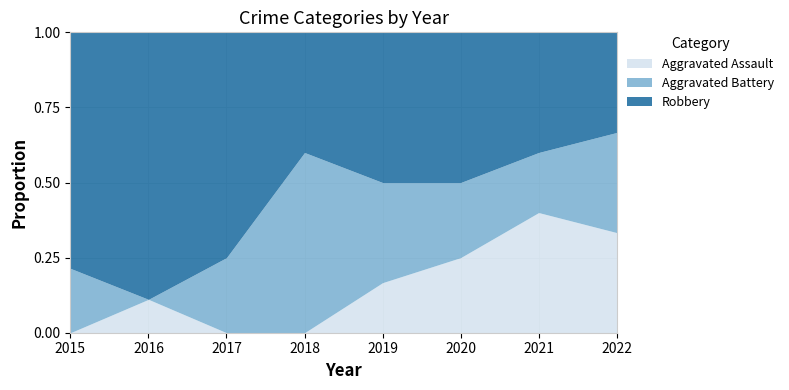

True or false: Aggravated Assault has a value of 0 at 2017.

True